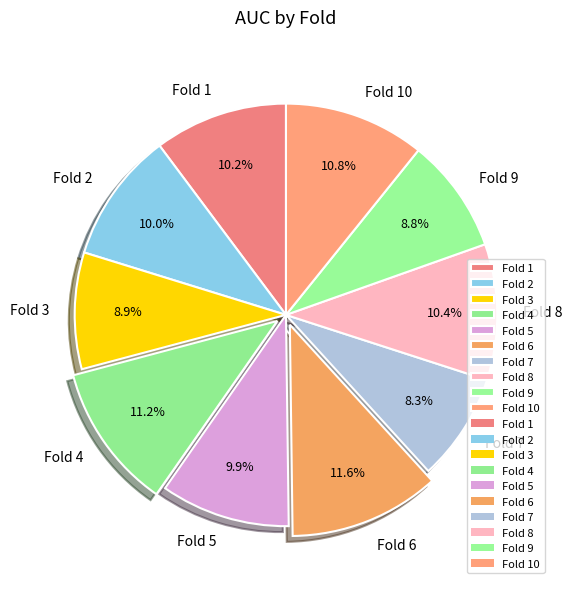

Which category has the smallest portion of the pie?

Fold 7